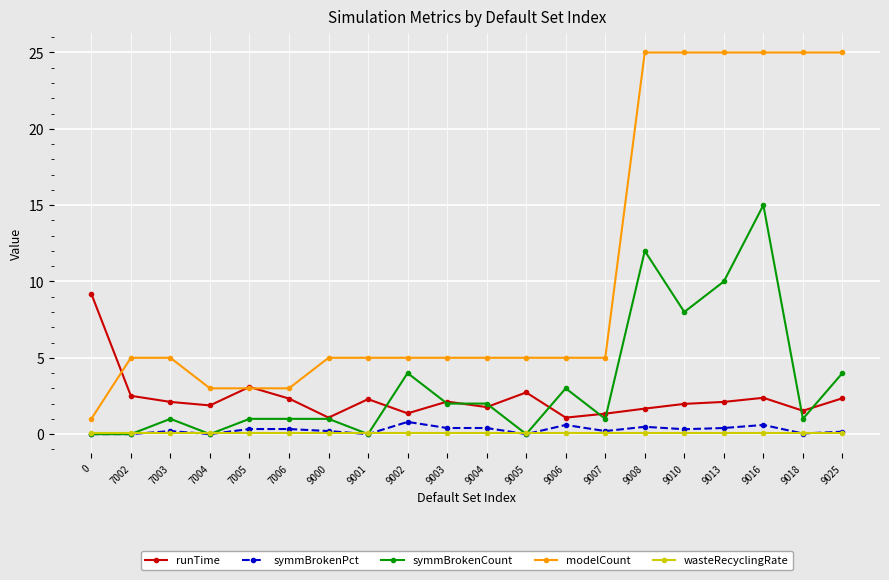

After their last crossing, which series has the higher values: runTime or symmBrokenCount?

symmBrokenCount